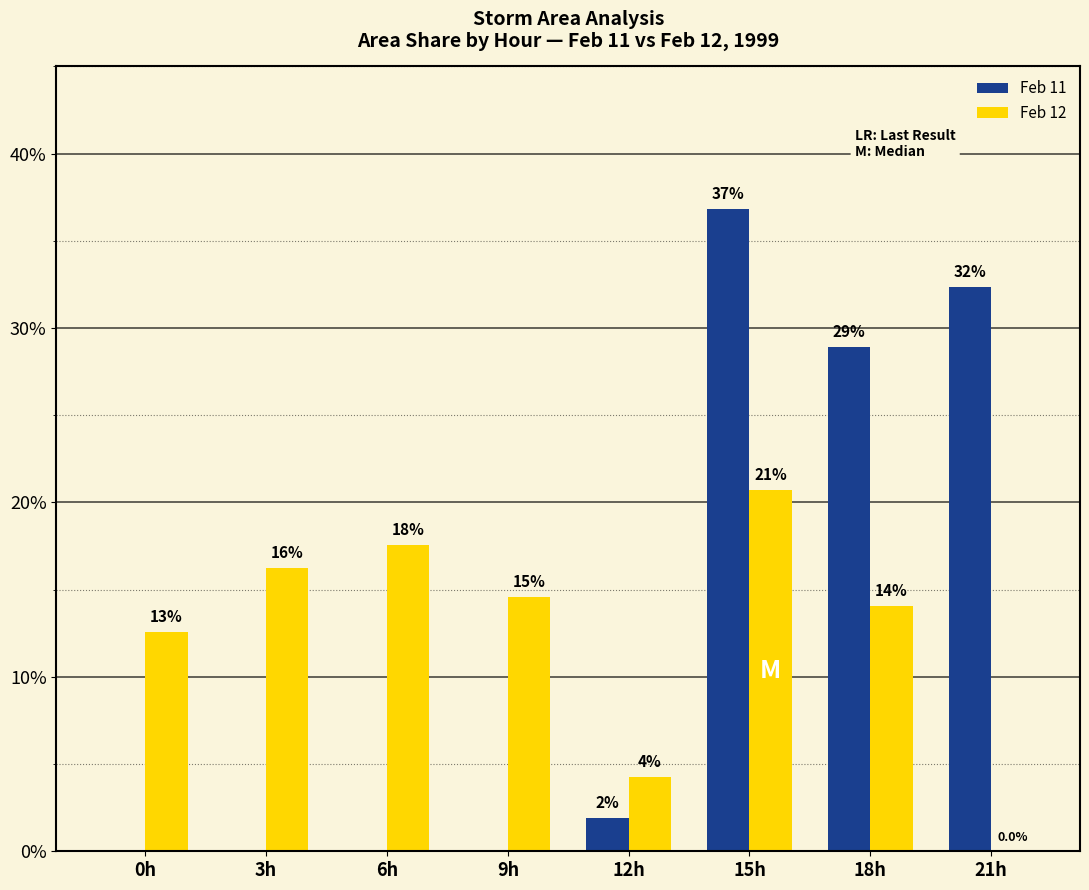

The Feb 11 series shows 20.3 at 0h. True or false?

False